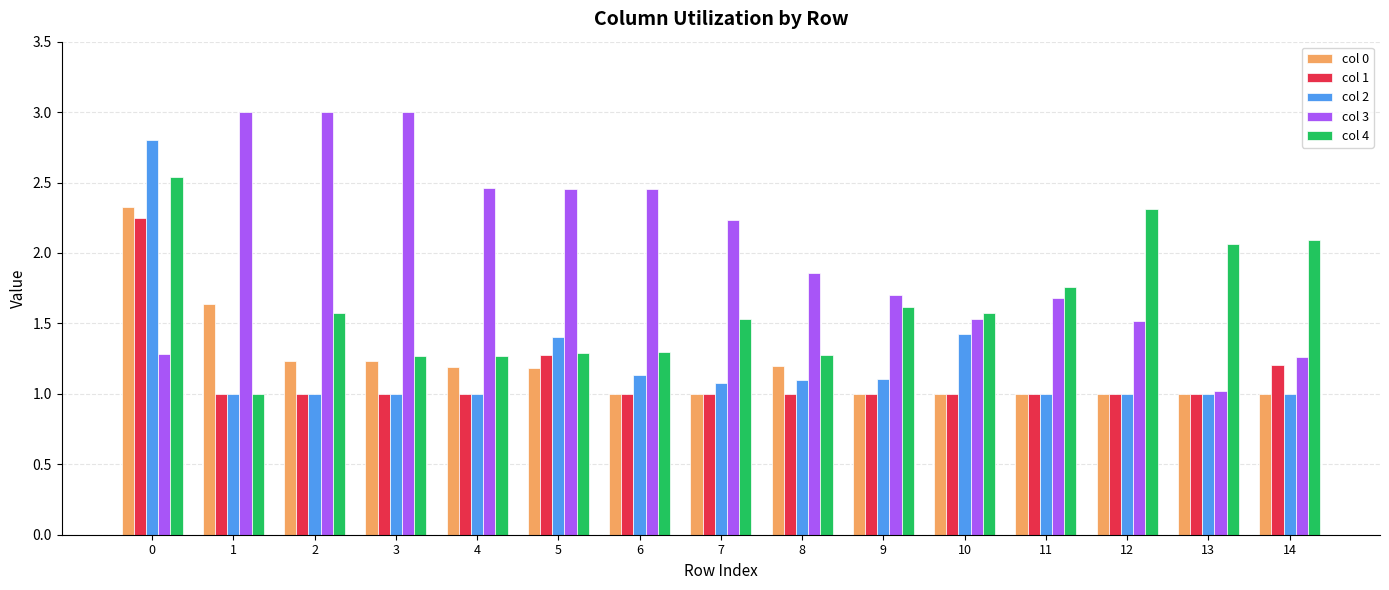

What are all the series names shown in the legend?

col 0, col 1, col 2, col 3, col 4